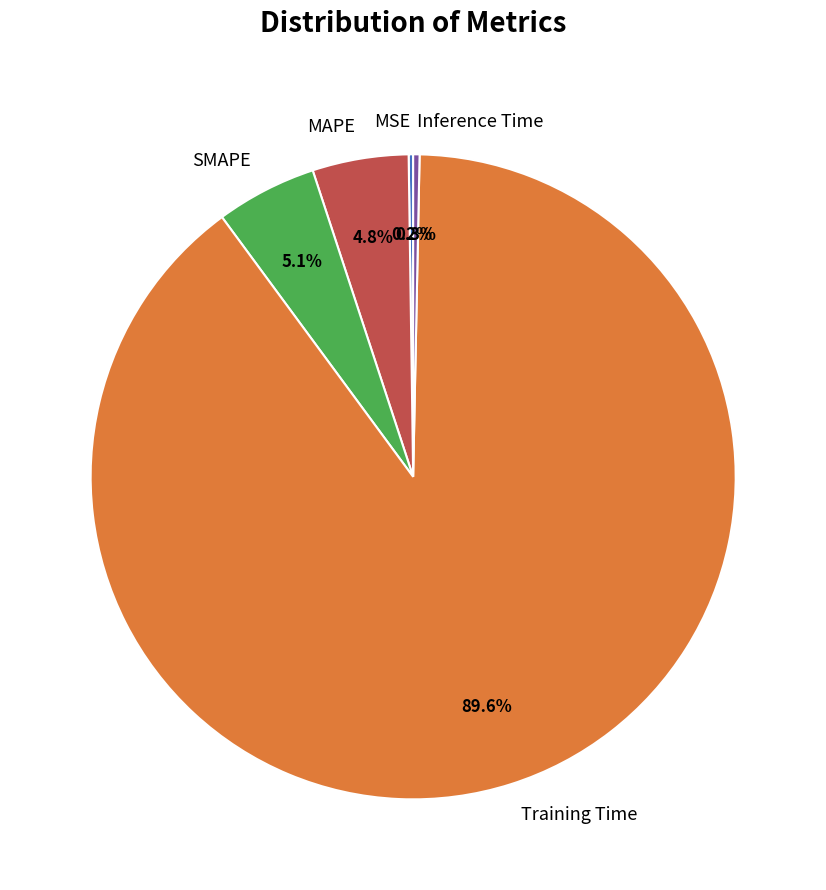

What is the largest slice in the pie chart?

Training Time